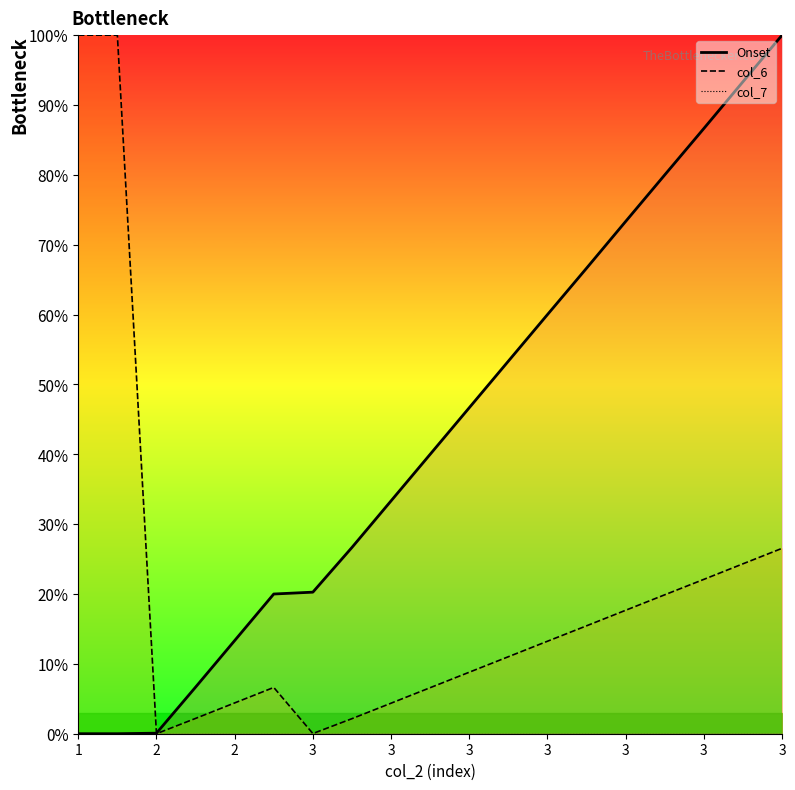

How many lines are shown in the chart?

3